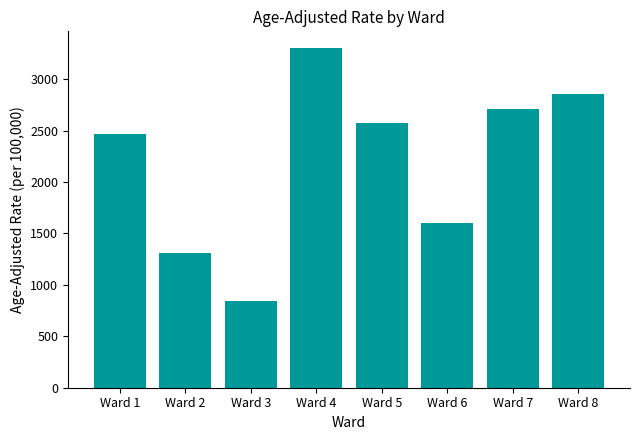

What is the maximum value shown in the chart?

3300.3